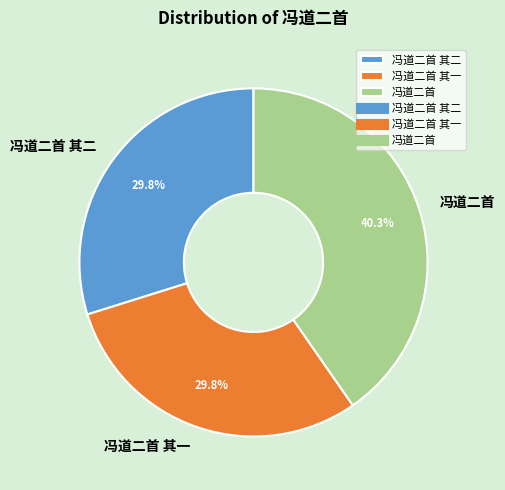

Approximately how many times larger is the value at 冯道二首 其一 compared to 冯道二首?

0.7